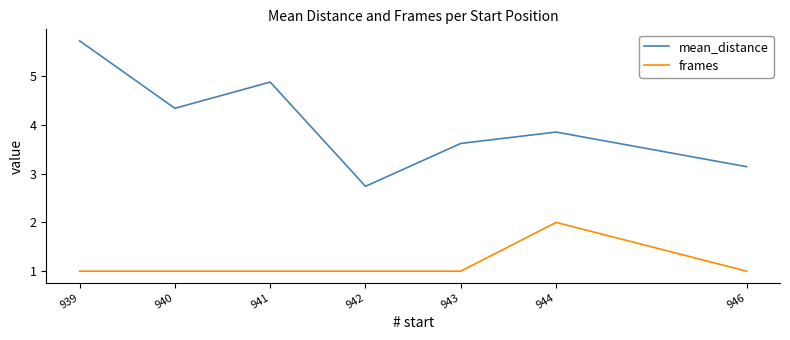

Which series changed the most between 940 and 944?

frames